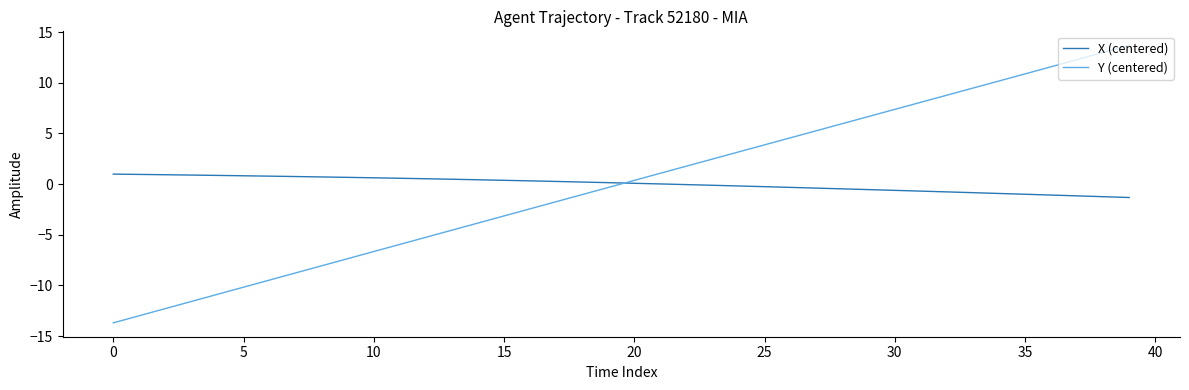

Which series has the largest range (max minus min)?

Y (centered)